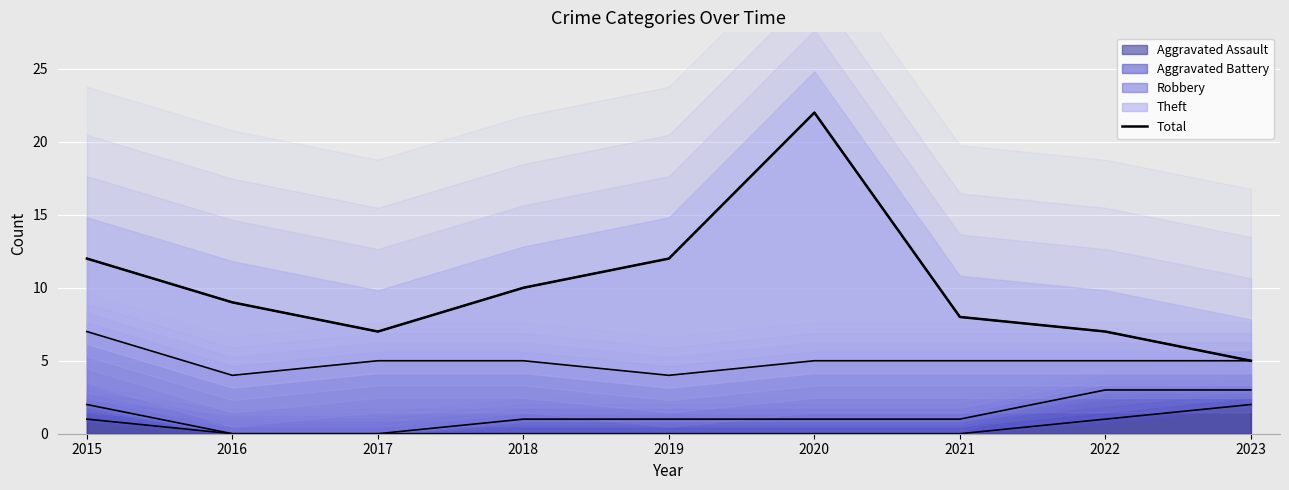

How many values are below 9?

4